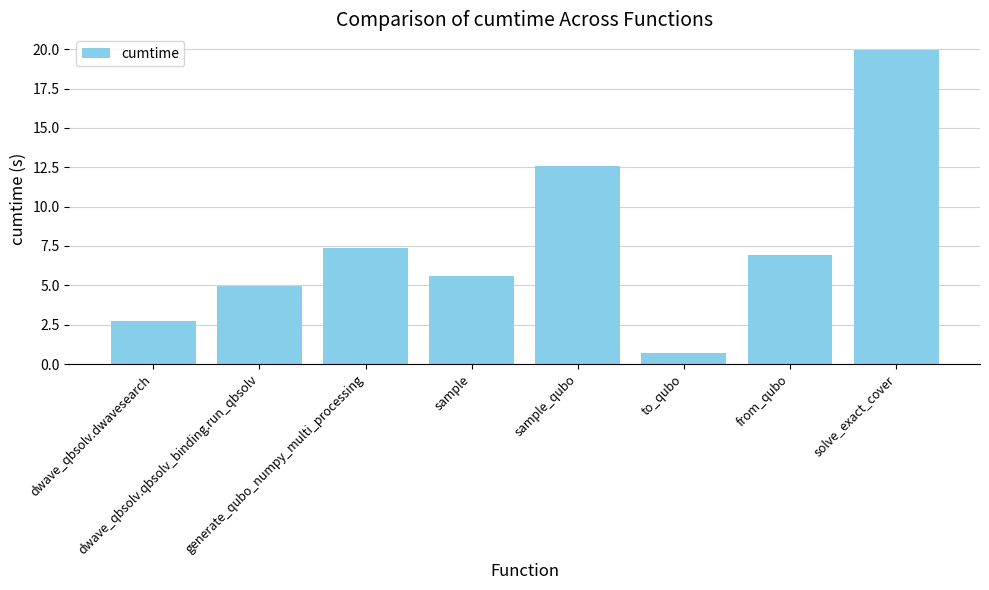

What is the average value?

7.6